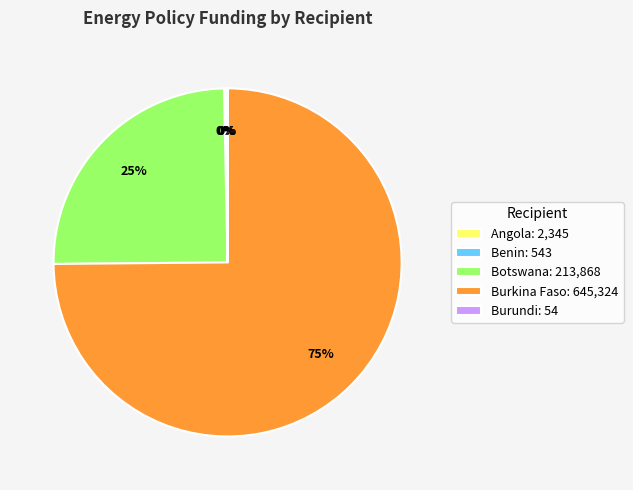

Which slice is the largest?

Burkina Faso: 645,324